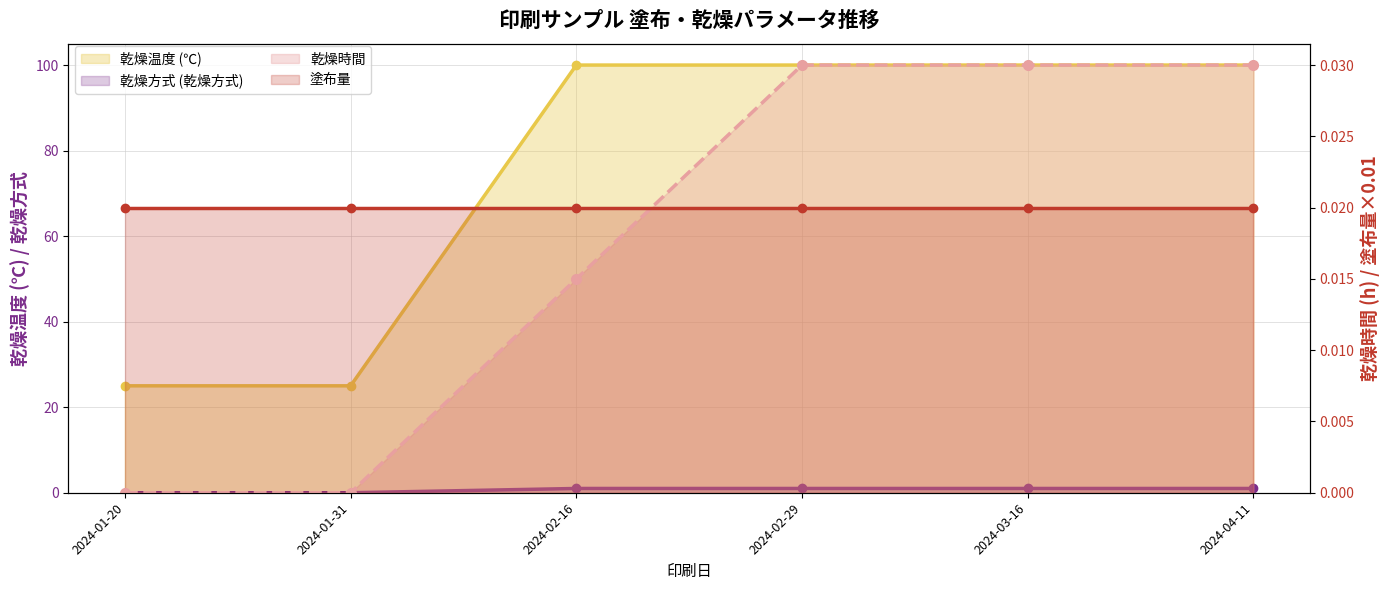

Is it true that 乾燥温度 (℃) equals 9.9 at 2024-01-20?

False